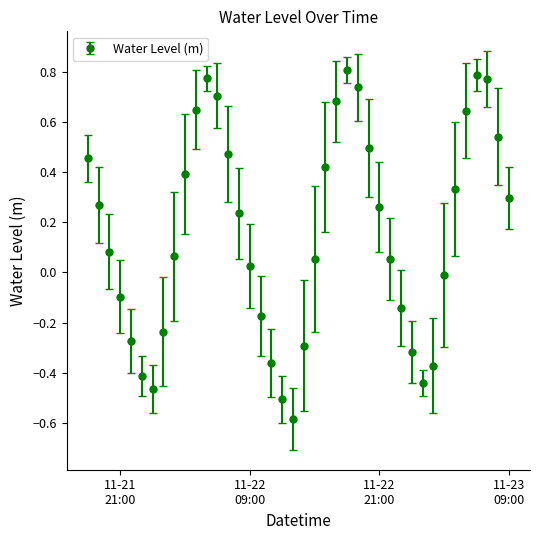

How many interior local valleys (lower than both neighbors) does the data have?

3